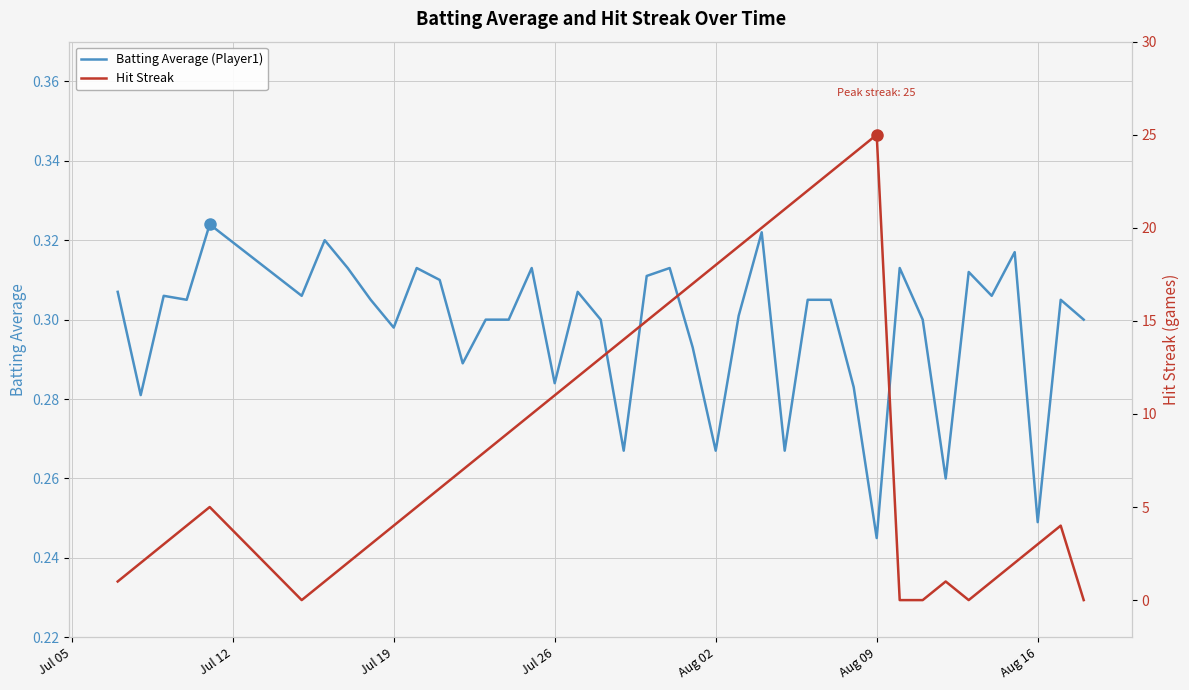

At which label does Batting Average (Player1) reach its minimum?

Aug 09